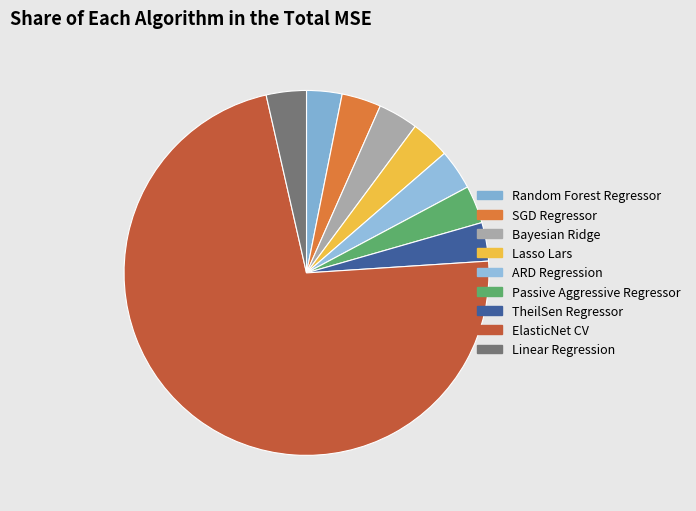

Do Passive Aggressive Regressor and ElasticNet CV together represent more than half of the pie?

Yes